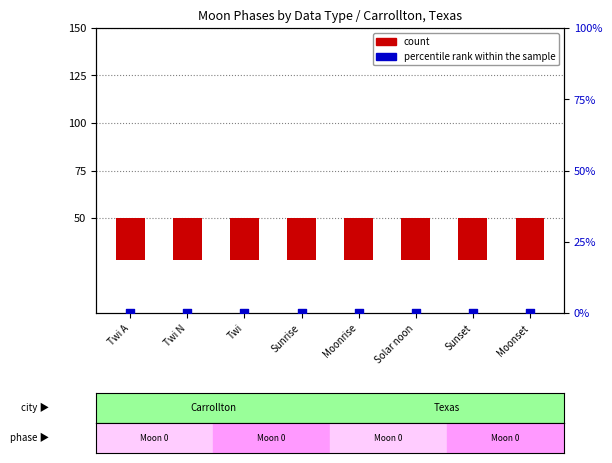

At how many categories does at least one series exceed -10?

8